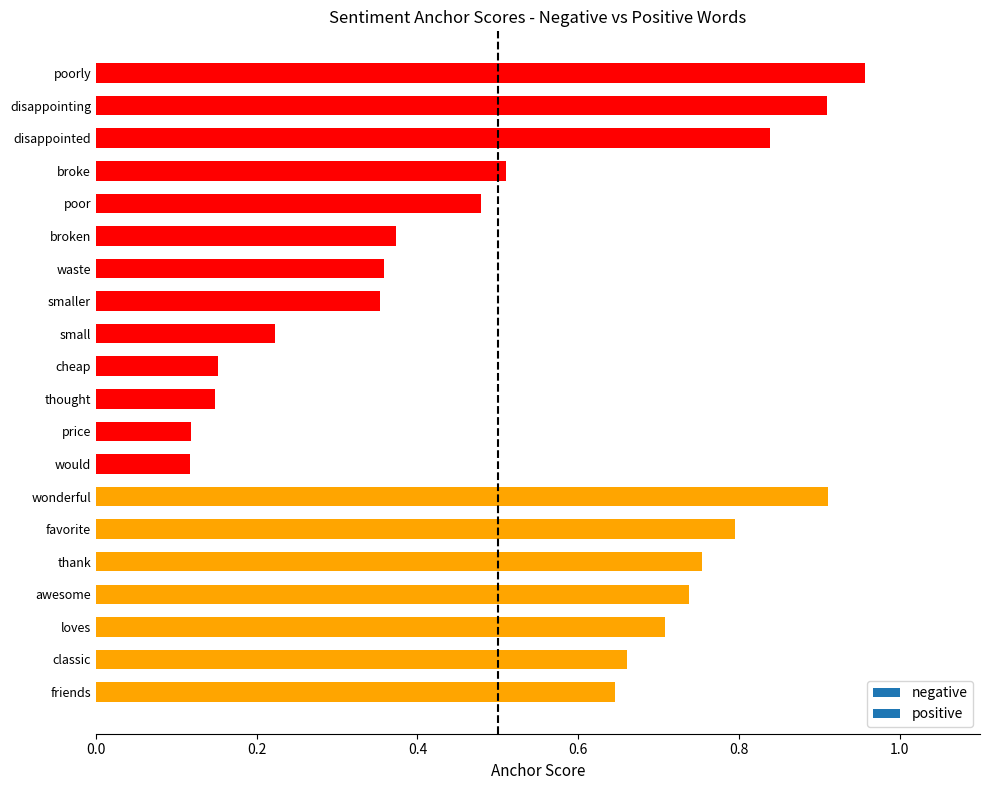

Which has a higher value, classic or disappointed?

disappointed